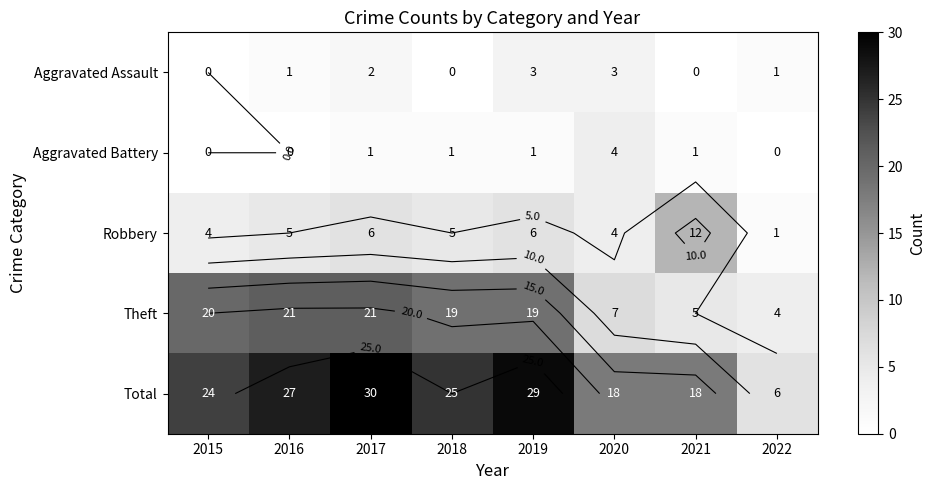

At how many categories does at least one series exceed 7?

7